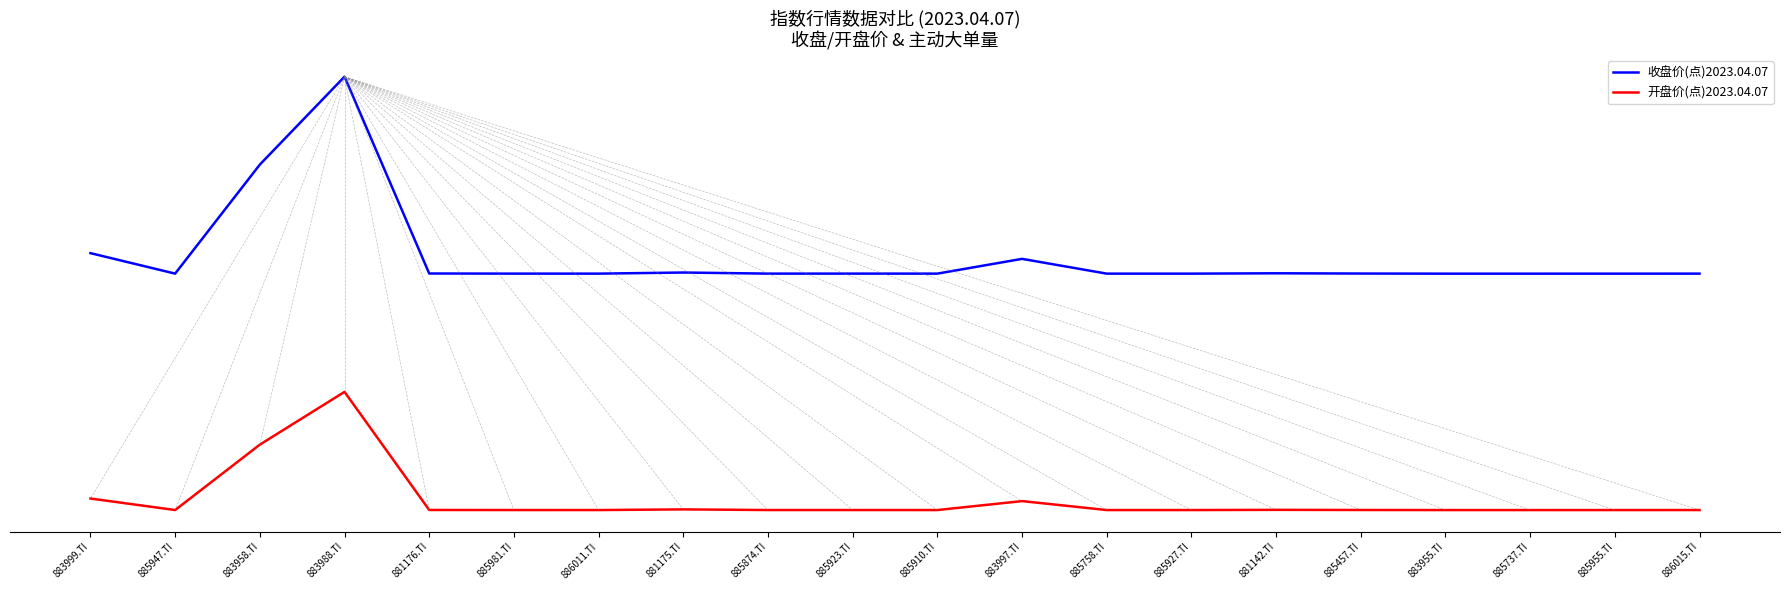

What is the average value of the 开盘价(点)2023.04.07 series?

-0.1